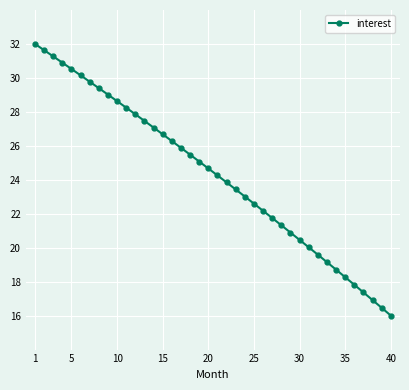

Reading left to right, transcribe all the data shown in this chart.

32.0	31.6	31.3	30.9	30.5	30.2	29.8	29.4	29.0	28.6	28.2	27.9	27.5	27.1	26.7	26.3	25.9	25.5	25.1	24.7	24.3	23.8	23.4	23.0	22.6	22.2	21.7	21.3	20.9	20.5	20.0	19.6	19.1	18.7	18.3	17.8	17.4	16.9	16.5	16.0